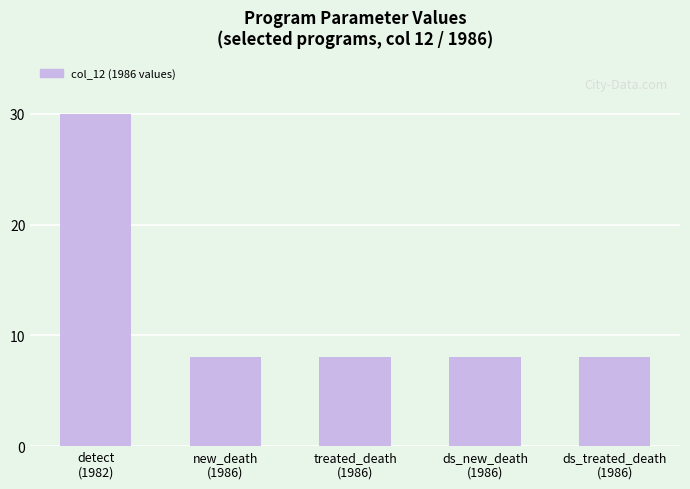

Approximately how many times larger is the value at new_death
(1986) compared to detect
(1982)?

0.3